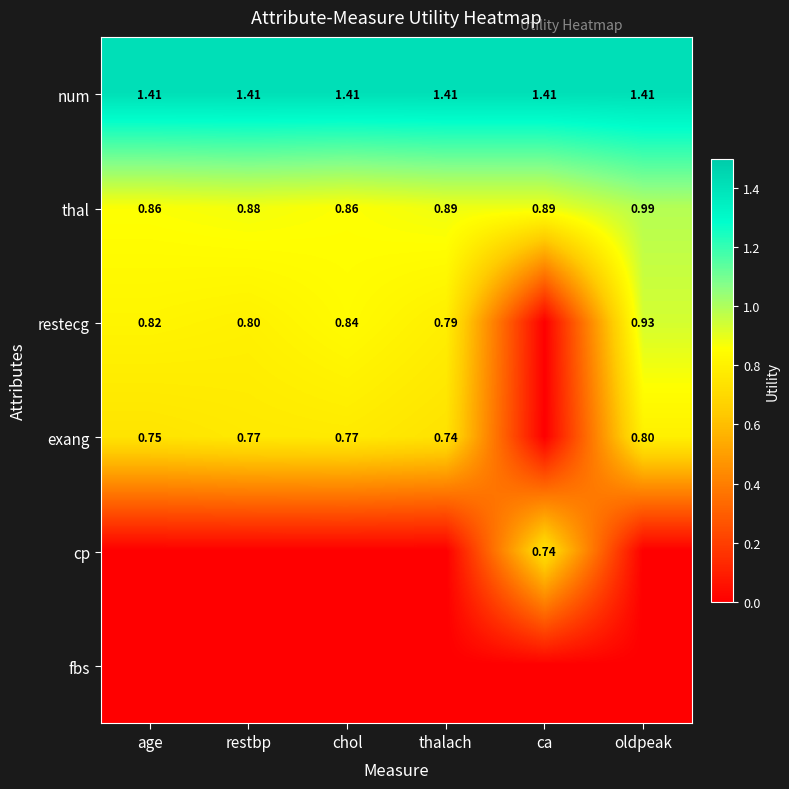

Count the number of data series in this chart.

6